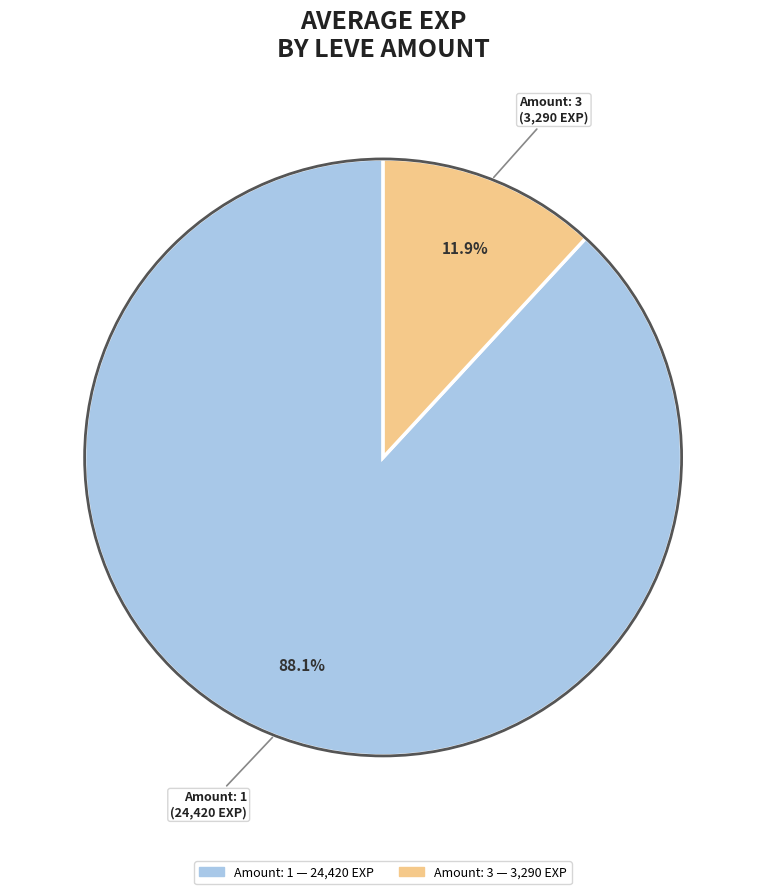

Is there a majority slice in this chart?

Yes